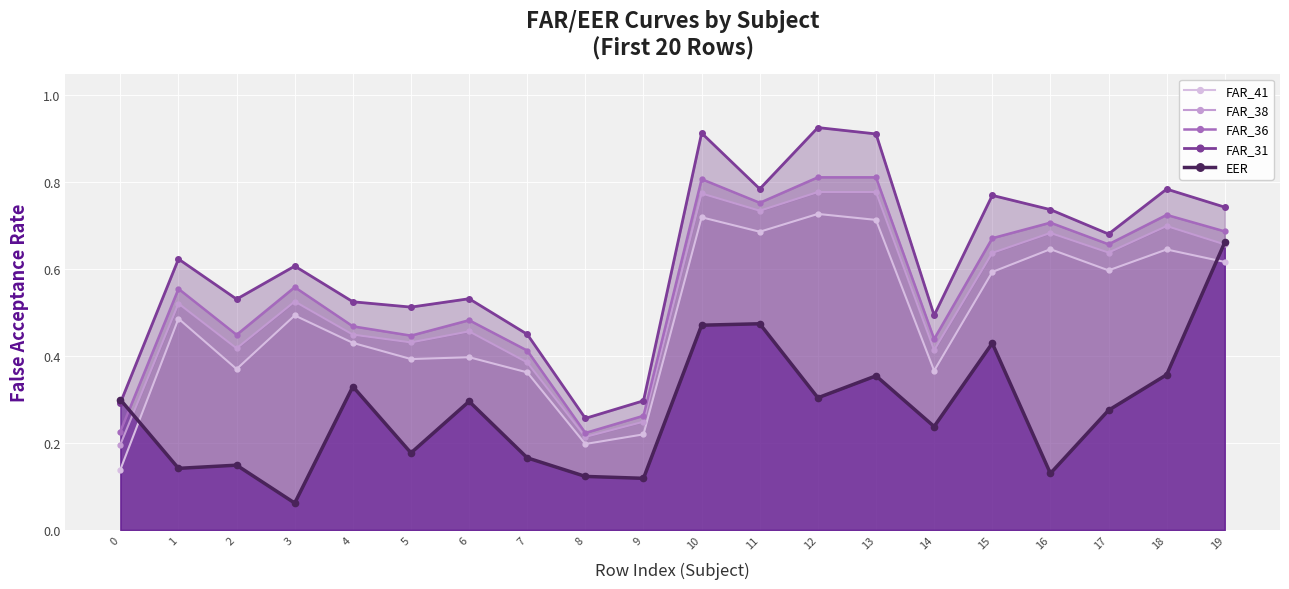

What value does the EER series have at 0?

0.3